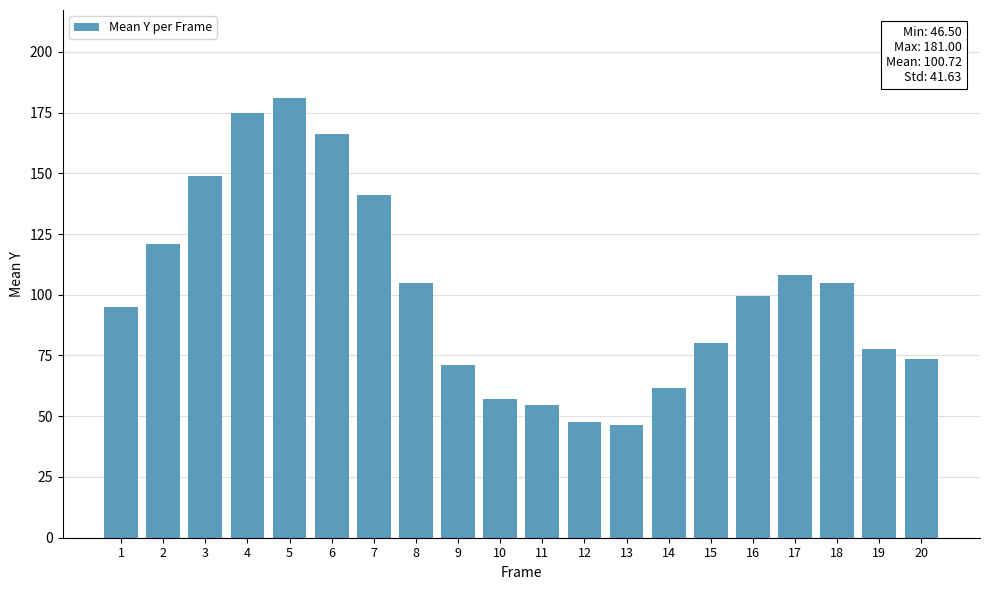

At which category does the chart reach its peak across all series?

5